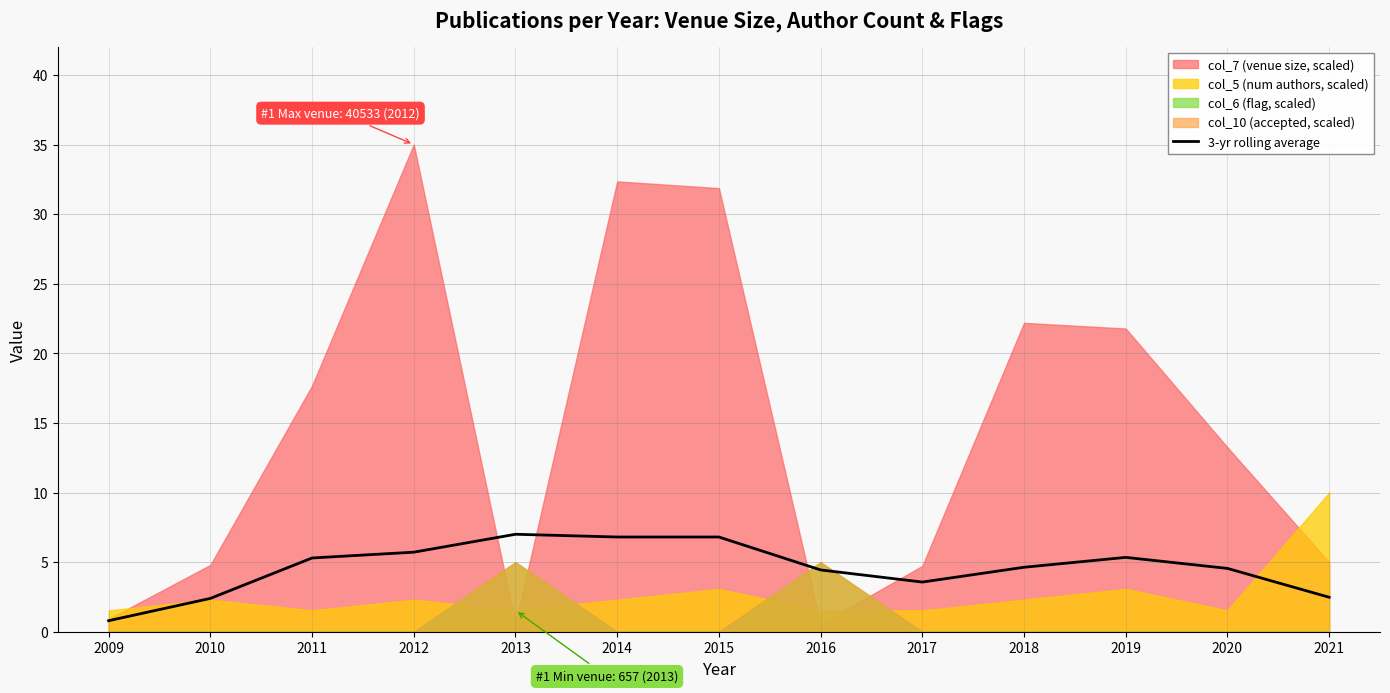

What is the difference between the maximum and second lowest values?

4.6